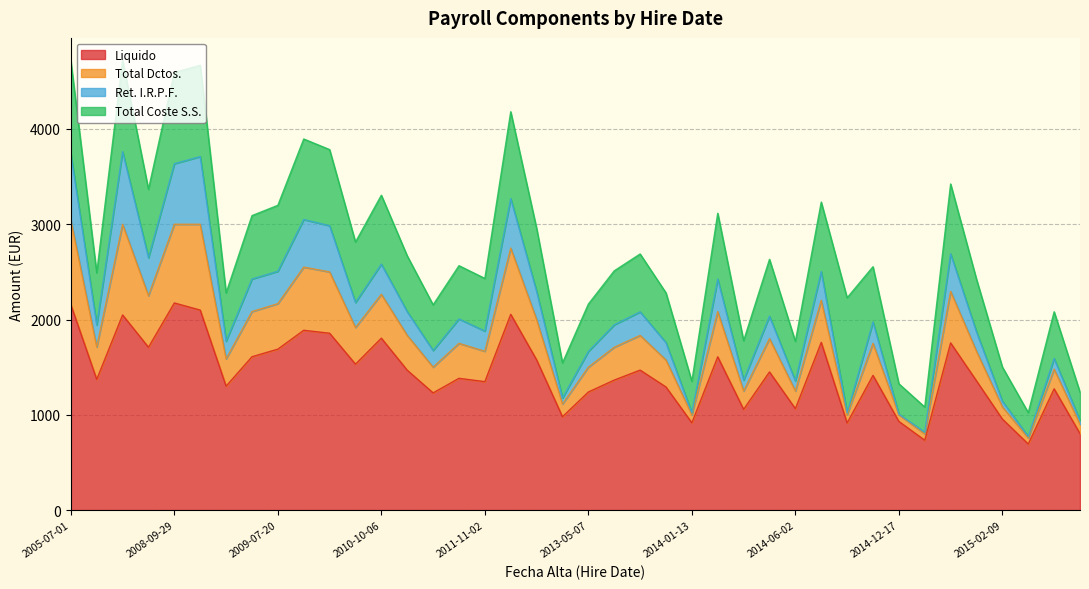

True or false: Total Dctos. and Liquido intersect in this chart.

False